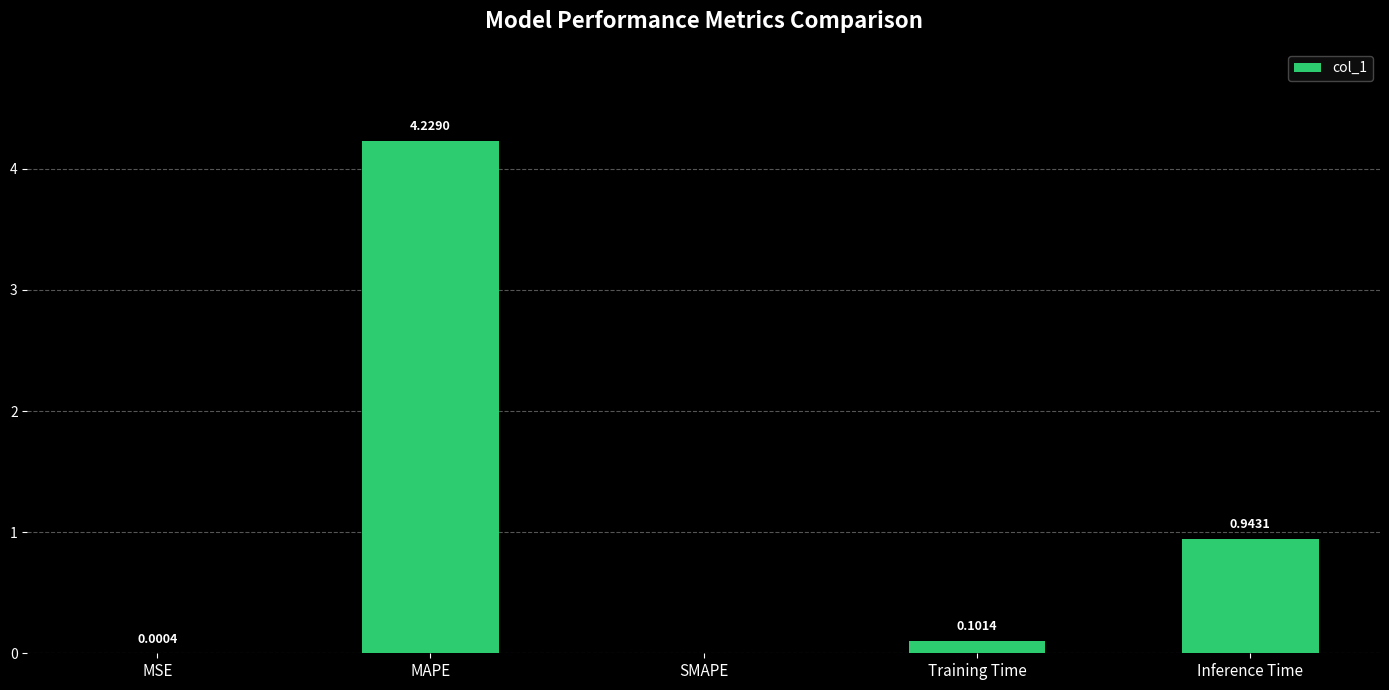

At which label is the value closest to 2?

Inference Time